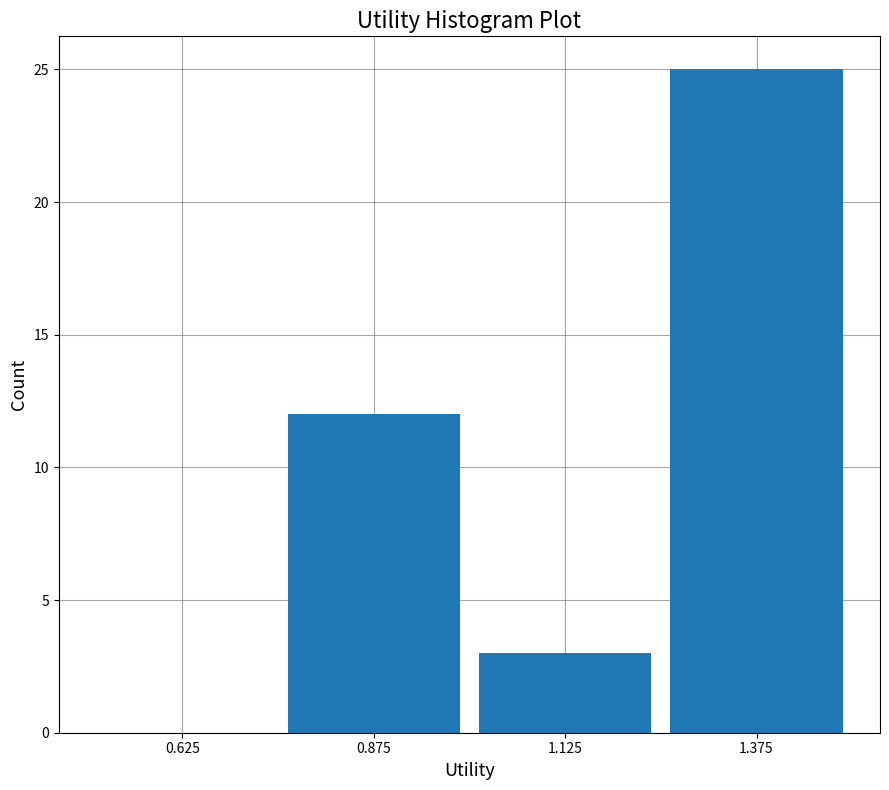

Reading left to right, transcribe this chart: for each bar, give the range it covers on the x-axis and its height. The values are not printed on the chart, so give them approximately, as read against the axis.

0.50 to 0.75: 0
0.75 to 1.00: 12
1.00 to 1.25: 3
1.25 to 1.50: 25